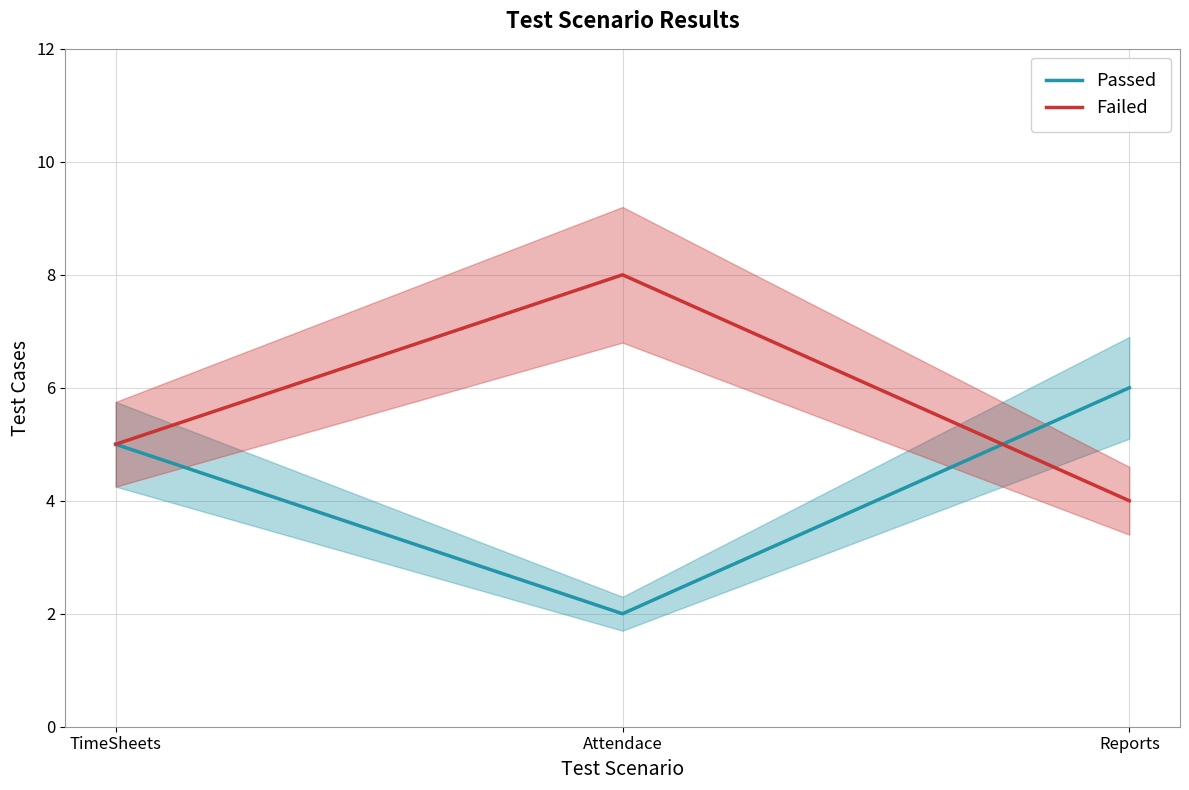

Does the chart have visible grid lines?

Yes